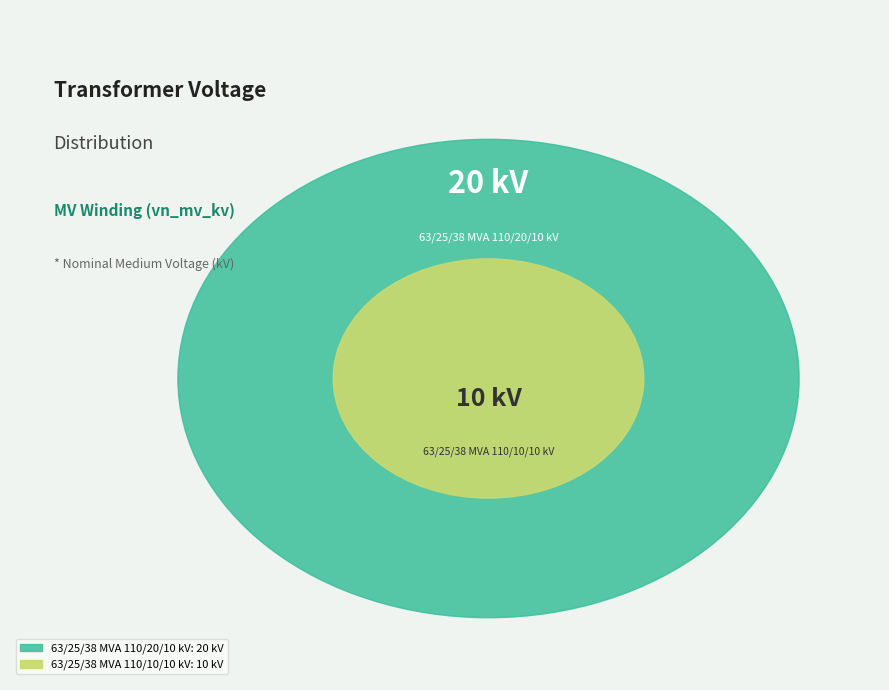

How many slices are in this pie chart?

2